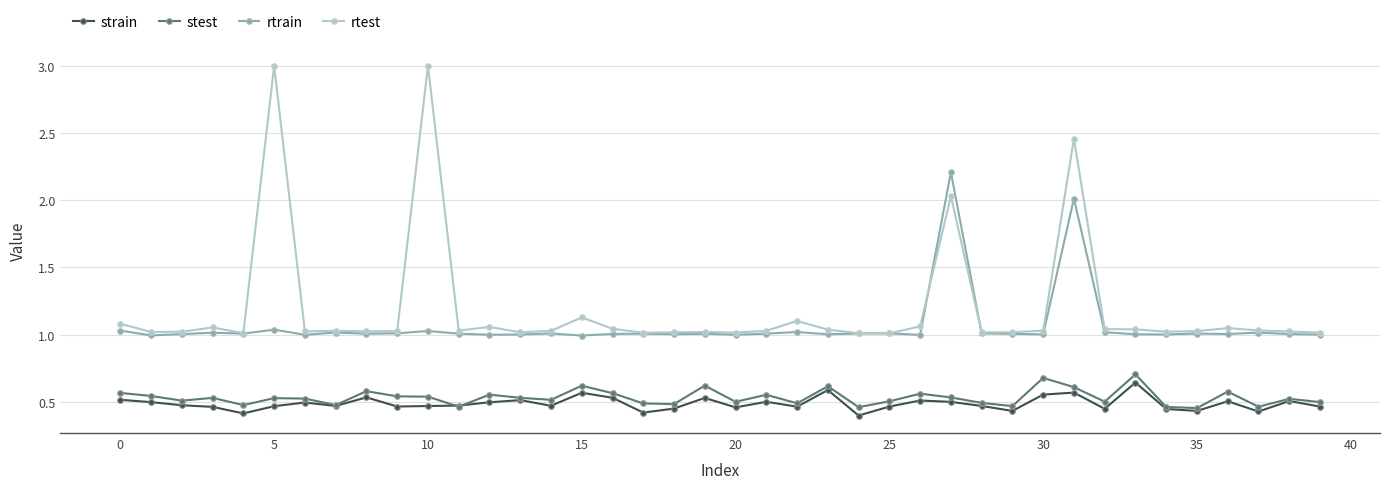

True or false: rtest and stest intersect in this chart.

False